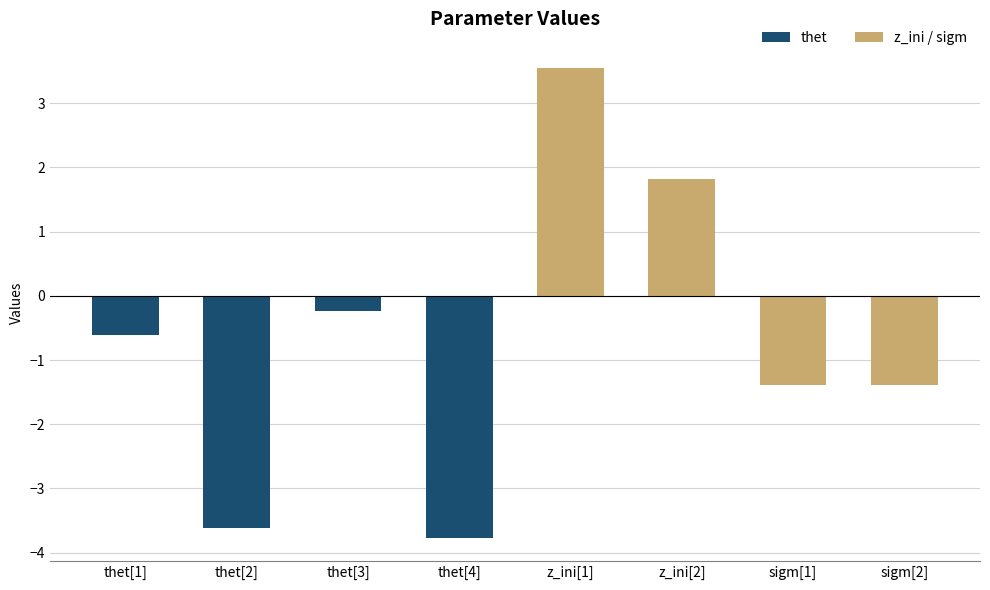

What is the sum of all z_ini / sigm values?

2.6